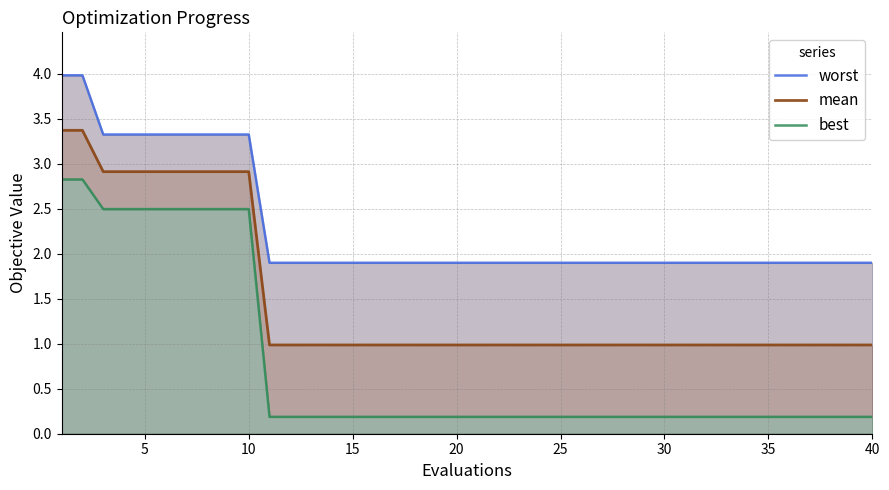

Rank the series by their maximum value, from lowest to highest.

best, mean, worst